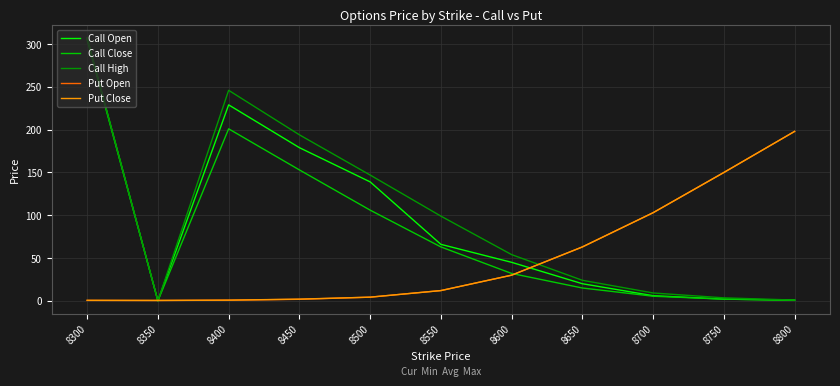

At which category is the sum across all series the highest?

8300